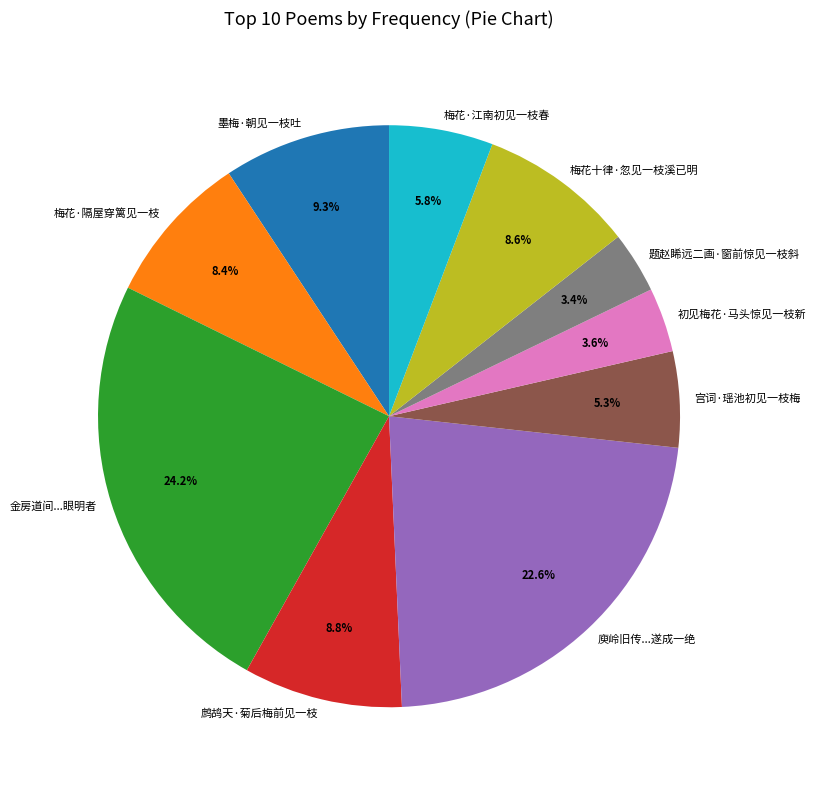

Does any single category account for the majority?

No